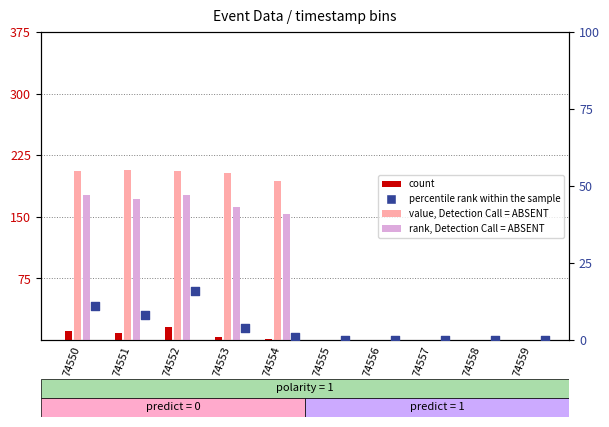

Which series contains the lowest Y value?

count